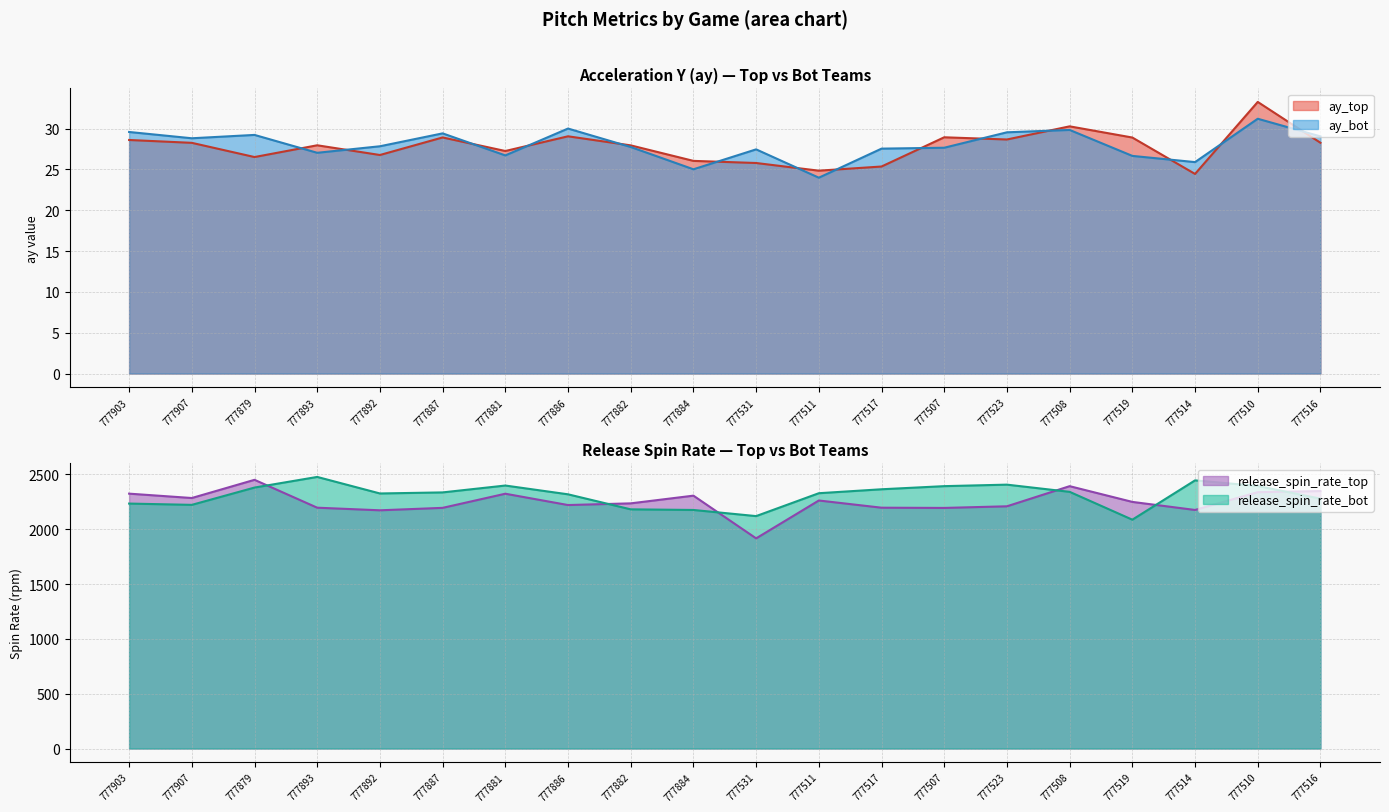

After their last crossing, which series has the higher values: release_spin_rate_top or release_spin_rate_bot?

release_spin_rate_top